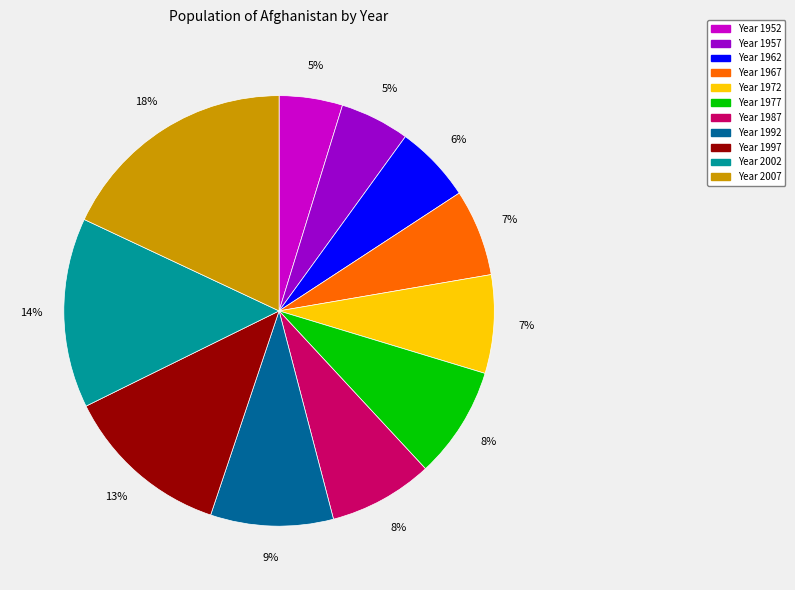

How many segments does this pie chart have?

11